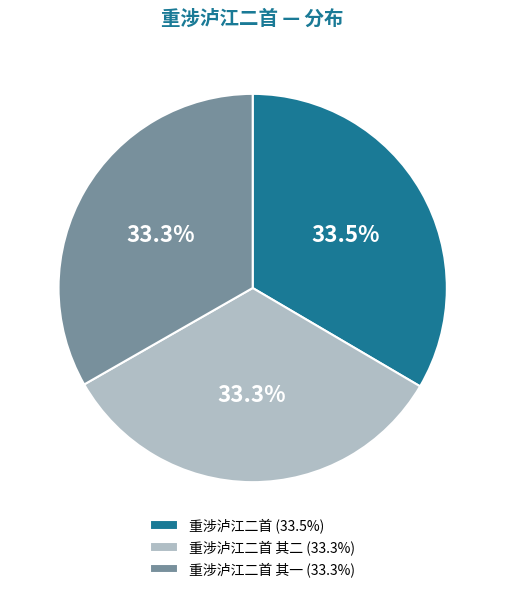

What is the total percentage of 重涉泸江二首 其一 (33.3%) and 重涉泸江二首 (33.5%)?

66.7%